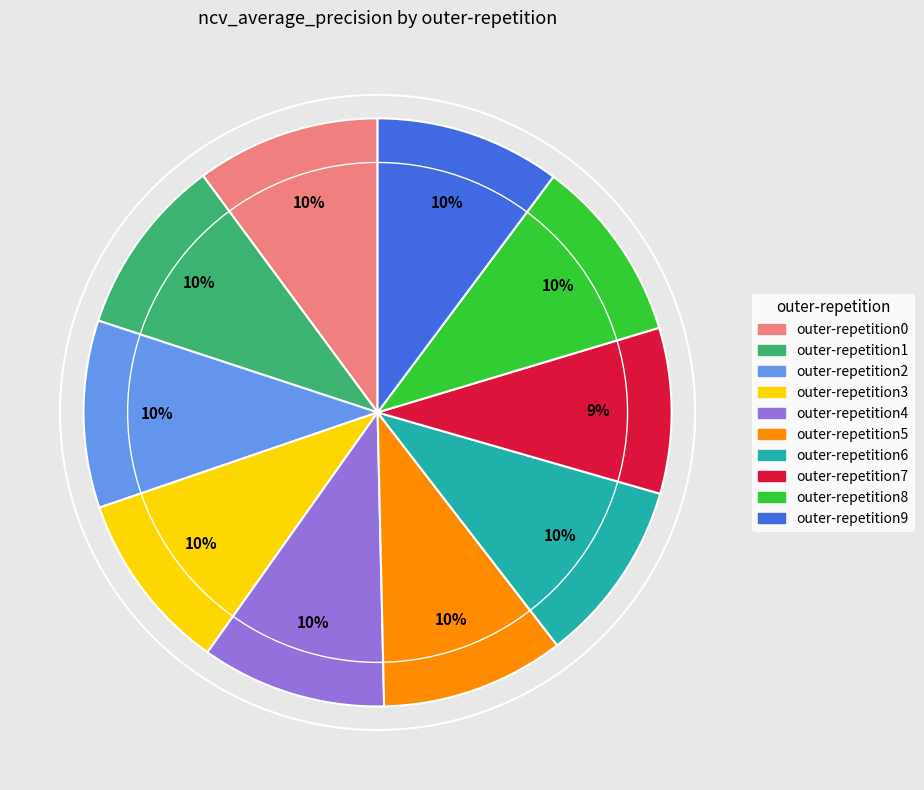

Is the sum of outer-repetition7 and outer-repetition3 greater than half?

No